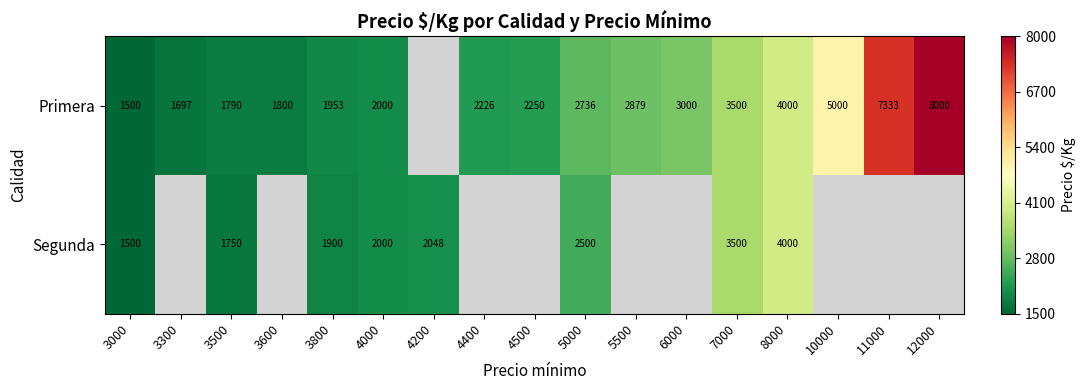

The Segunda series shows 537.9 at 3000. True or false?

False